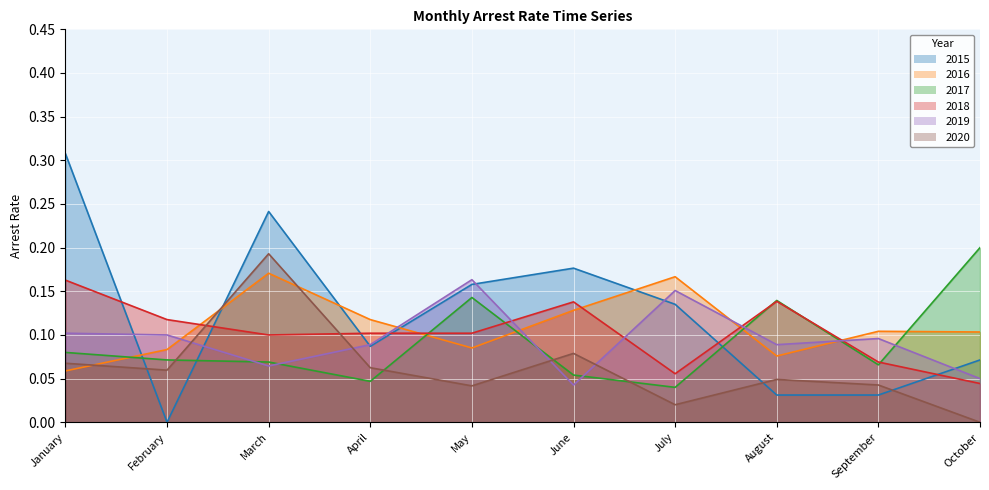

Rank the series by their maximum value, from lowest to highest.

arrest_rate_2018, arrest_rate_2019, arrest_rate_2016, arrest_rate_2020, arrest_rate_2017, arrest_rate_2015